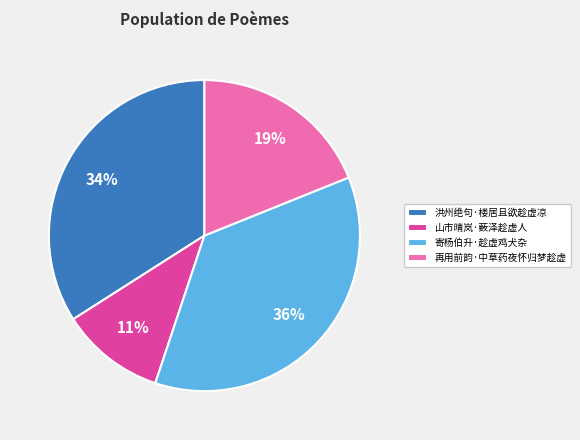

To the nearest percent, what is the difference between the largest and smallest slice percentages?

25%